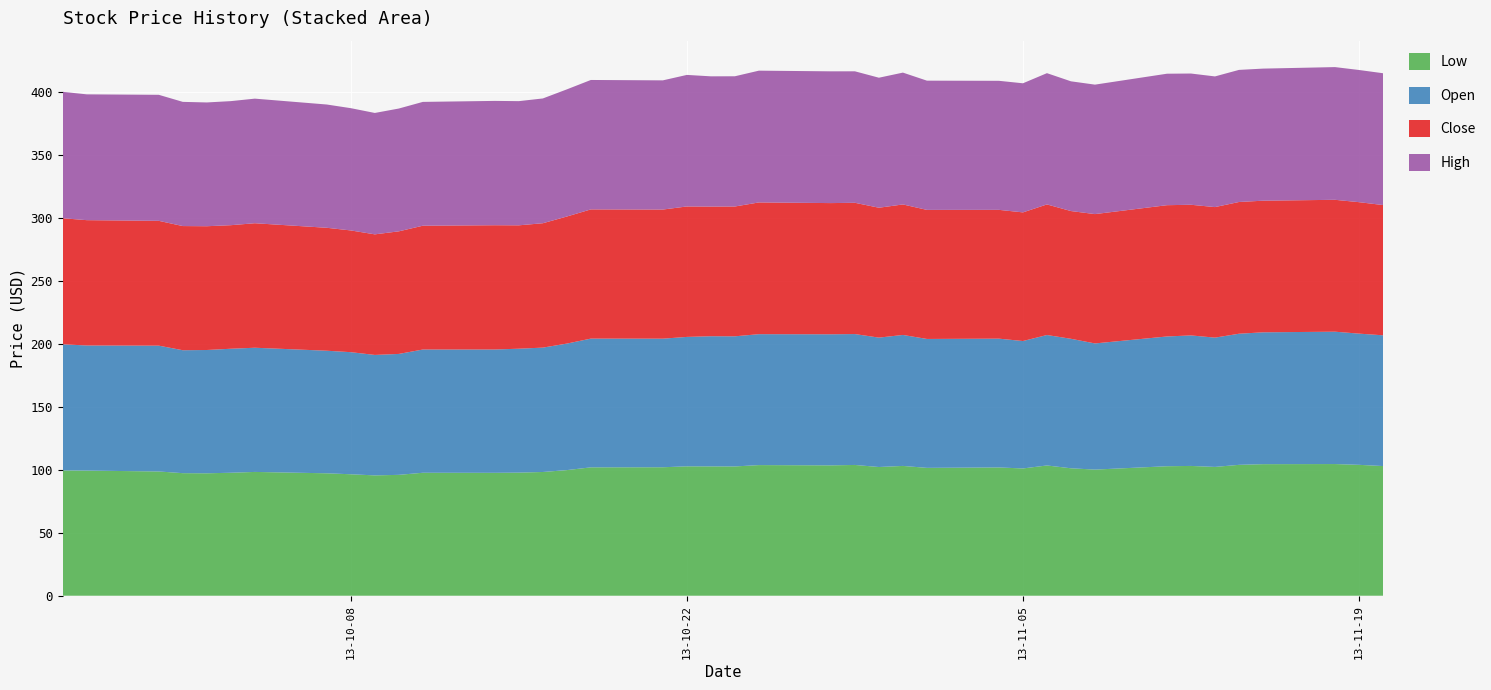

Reading right to left, what are all the values shown in this chart?

Close: 2013-09-26=100.2	2013-09-27=99.6	2013-09-30=99.2	2013-10-01=98.7	2013-10-02=98.4	2013-10-03=98.2	2013-10-04=99.0	2013-10-07=97.7	2013-10-08=96.8	2013-10-09=95.8	2013-10-10=97.4	2013-10-11=98.4	2013-10-14=98.8	2013-10-15=98.1	2013-10-16=98.9	2013-10-17=101.0	2013-10-18=102.7	2013-10-21=102.6	2013-10-22=103.7	2013-10-23=103.1	2013-10-24=103.2	2013-10-25=104.7	2013-10-28=104.3	2013-10-29=104.3	2013-10-30=103.2	2013-10-31=103.7	2013-11-01=102.6	2013-11-04=102.4	2013-11-05=102.2	2013-11-06=103.8	2013-11-07=101.5	2013-11-08=102.8	2013-11-11=104.3	2013-11-12=103.8	2013-11-13=103.8	2013-11-14=104.7	2013-11-15=104.6	2013-11-18=104.8	2013-11-19=104.5	2013-11-20=103.5
Open: 2013-09-26=100.2	2013-09-27=99.5	2013-09-30=100.0	2013-10-01=97.7	2013-10-02=98.0	2013-10-03=98.6	2013-10-04=98.7	2013-10-07=97.4	2013-10-08=97.0	2013-10-09=95.8	2013-10-10=96.1	2013-10-11=98.0	2013-10-14=98.0	2013-10-15=98.5	2013-10-16=98.9	2013-10-17=100.6	2013-10-18=102.3	2013-10-21=102.2	2013-10-22=102.9	2013-10-23=103.5	2013-10-24=103.4	2013-10-25=104.1	2013-10-28=104.2	2013-10-29=104.0	2013-10-30=102.8	2013-10-31=104.1	2013-11-01=102.5	2013-11-04=102.4	2013-11-05=101.3	2013-11-06=103.7	2013-11-07=102.9	2013-11-08=100.3	2013-11-11=103.1	2013-11-12=103.7	2013-11-13=102.8	2013-11-14=104.2	2013-11-15=104.8	2013-11-18=105.2	2013-11-19=104.3	2013-11-20=103.9
High: 2013-09-26=100.5	2013-09-27=100.0	2013-09-30=100.2	2013-10-01=98.7	2013-10-02=98.4	2013-10-03=98.6	2013-10-04=99.0	2013-10-07=98.0	2013-10-08=97.2	2013-10-09=96.5	2013-10-10=97.6	2013-10-11=98.4	2013-10-14=98.8	2013-10-15=98.7	2013-10-16=99.2	2013-10-17=101.1	2013-10-18=102.9	2013-10-21=102.7	2013-10-22=104.6	2013-10-23=103.5	2013-10-24=103.5	2013-10-25=104.7	2013-10-28=104.7	2013-10-29=104.5	2013-10-30=103.3	2013-10-31=104.8	2013-11-01=102.7	2013-11-04=102.6	2013-11-05=102.6	2013-11-06=104.3	2013-11-07=103.1	2013-11-08=102.9	2013-11-11=104.5	2013-11-12=104.3	2013-11-13=103.9	2013-11-14=105.0	2013-11-15=105.0	2013-11-18=105.5	2013-11-19=105.1	2013-11-20=104.8
Low: 2013-09-26=99.6	2013-09-27=99.5	2013-09-30=98.8	2013-10-01=97.4	2013-10-02=97.3	2013-10-03=97.8	2013-10-04=98.4	2013-10-07=97.3	2013-10-08=96.5	2013-10-09=95.6	2013-10-10=96.1	2013-10-11=97.7	2013-10-14=97.7	2013-10-15=97.8	2013-10-16=98.3	2013-10-17=99.8	2013-10-18=102.0	2013-10-21=102.1	2013-10-22=102.8	2013-10-23=102.8	2013-10-24=102.8	2013-10-25=103.8	2013-10-28=103.6	2013-10-29=103.9	2013-10-30=102.3	2013-10-31=103.2	2013-11-01=101.6	2013-11-04=102.0	2013-11-05=101.2	2013-11-06=103.5	2013-11-07=101.3	2013-11-08=100.2	2013-11-11=102.9	2013-11-12=103.2	2013-11-13=102.4	2013-11-14=104.0	2013-11-15=104.6	2013-11-18=104.7	2013-11-19=104.0	2013-11-20=103.1